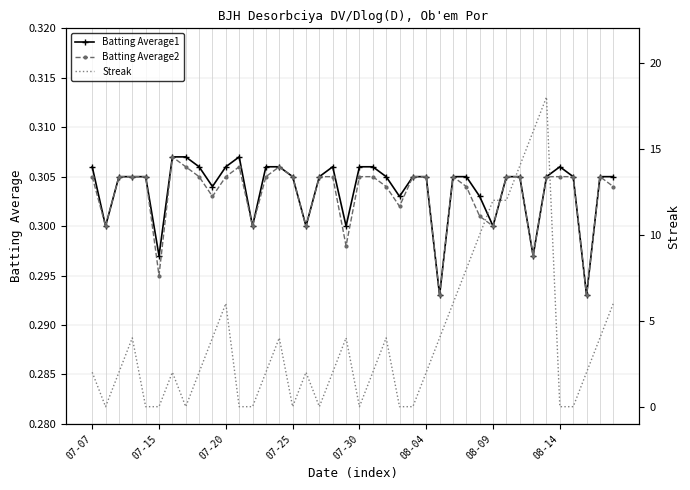

Reading left to right, extract all data points from this chart.

Batting Average1: 0.3	0.3	0.3	0.3	0.3	0.3	0.3	0.3	0.3	0.3	0.3	0.3	0.3	0.3	0.3	0.3	0.3	0.3	0.3	0.3	0.3	0.3	0.3	0.3	0.3	0.3	0.3	0.3	0.3	0.3	0.3	0.3	0.3	0.3	0.3	0.3	0.3	0.3	0.3	0.3
Batting Average2: 0.3	0.3	0.3	0.3	0.3	0.3	0.3	0.3	0.3	0.3	0.3	0.3	0.3	0.3	0.3	0.3	0.3	0.3	0.3	0.3	0.3	0.3	0.3	0.3	0.3	0.3	0.3	0.3	0.3	0.3	0.3	0.3	0.3	0.3	0.3	0.3	0.3	0.3	0.3	0.3
Streak: 2.0	0.0	2.0	4.0	0.0	0.0	2.0	0.0	2.0	4.0	6.0	0.0	0.0	2.0	4.0	0.0	2.0	0.0	2.0	4.0	0.0	2.0	4.0	0.0	0.0	2.0	4.0	6.0	8.0	10.0	12.0	12.0	14.0	16.0	18.0	0.0	0.0	2.0	4.0	6.0